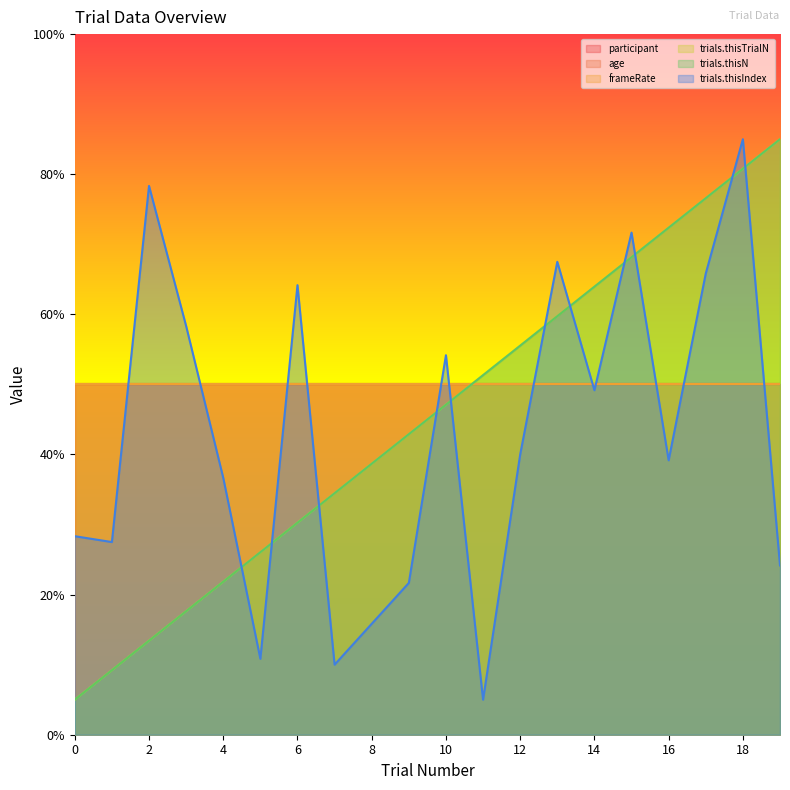

True or false: trials.thisN has more than 0 points higher than both neighbors.

False